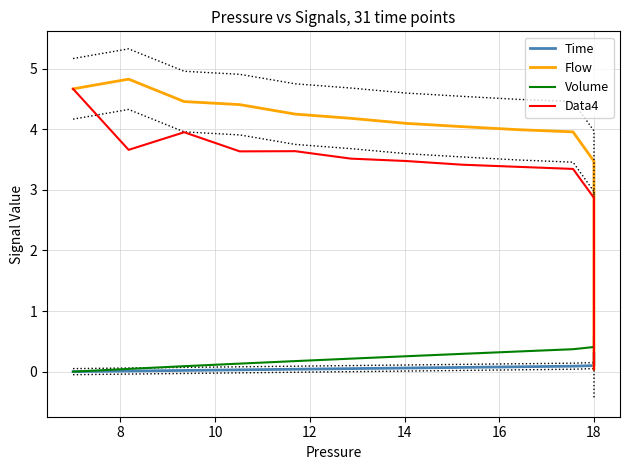

True or false: Volume has more than 0 points higher than both neighbors.

False